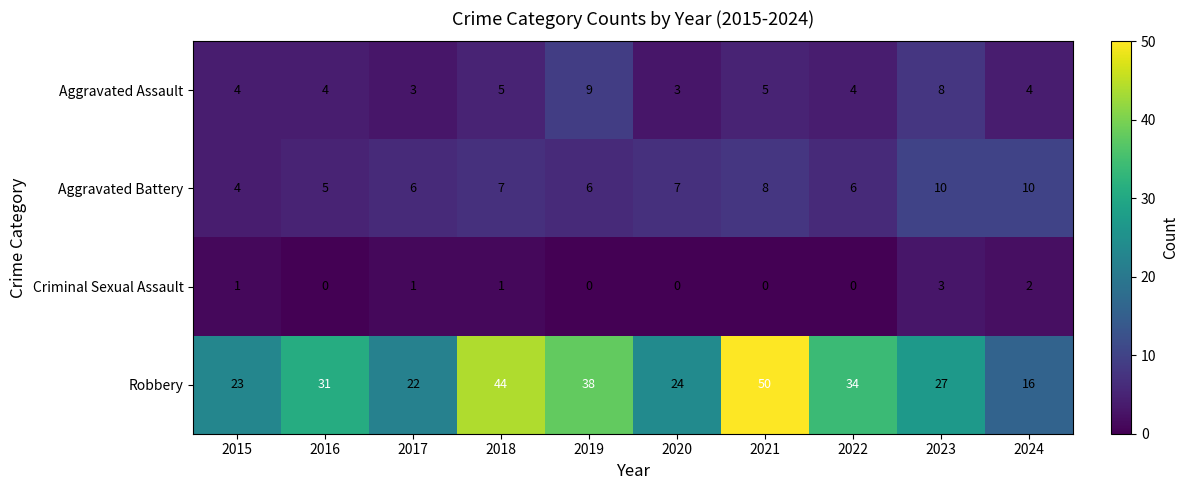

What is the total value across all series at 2018?

57